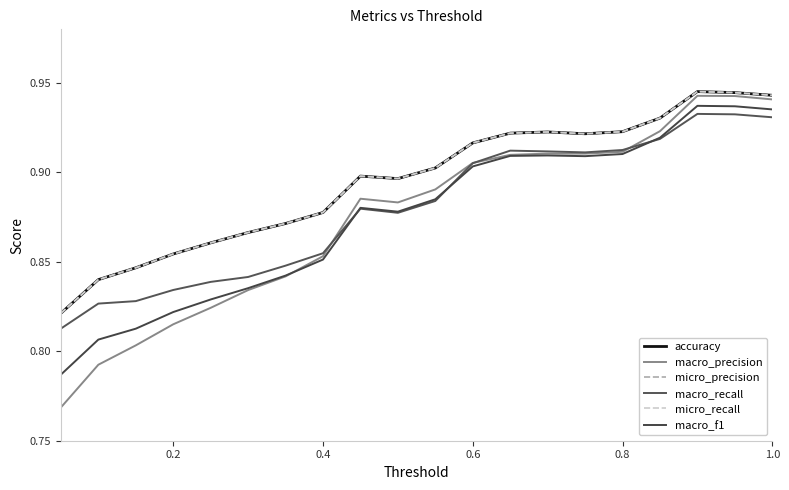

What is the difference between the maximum and second lowest values in the micro_precision series?

0.1